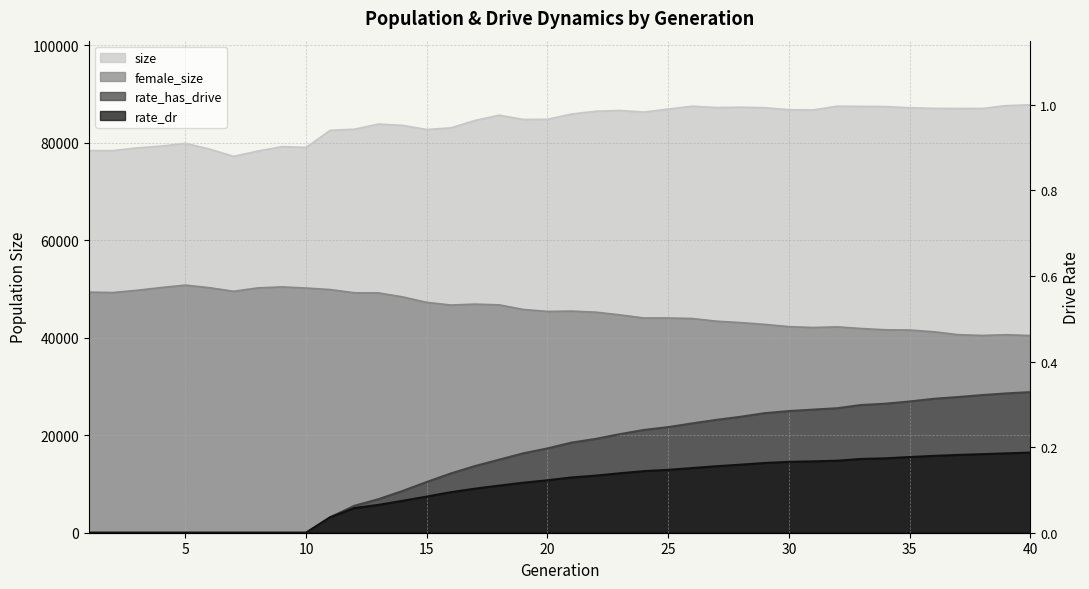

At which category is the sum across all series the highest?

40